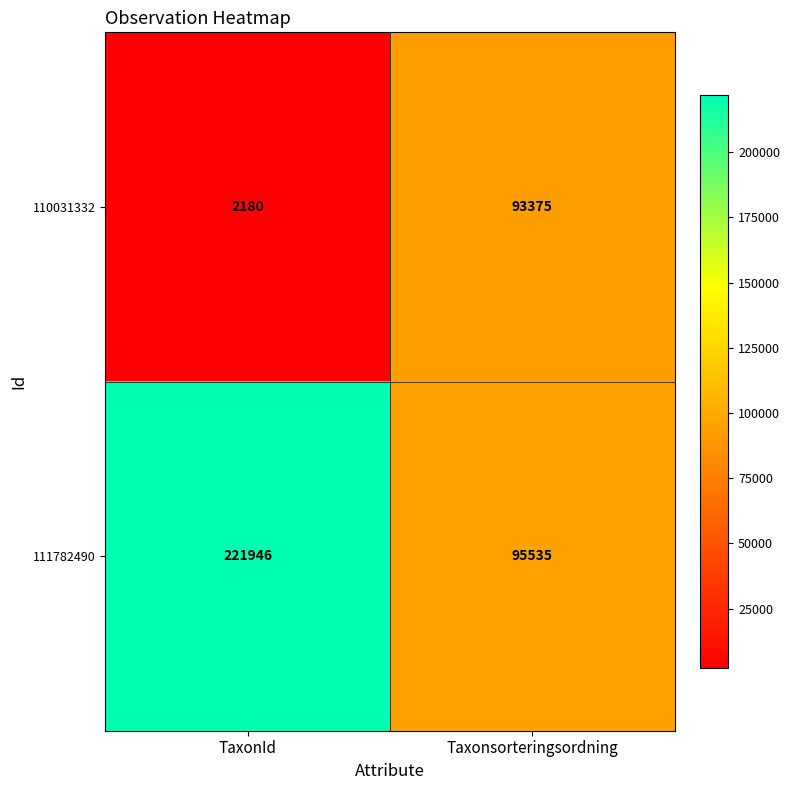

Read the 110031332 value at Taxonsorteringsordning, to the nearest 100.

93400